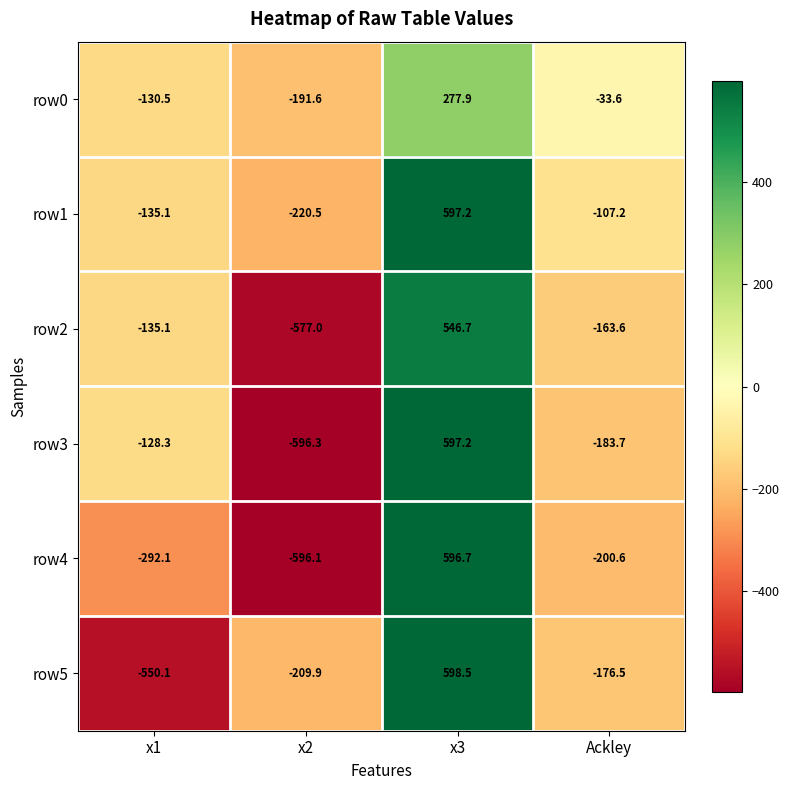

How many values in the row1 series exceed -107?

1